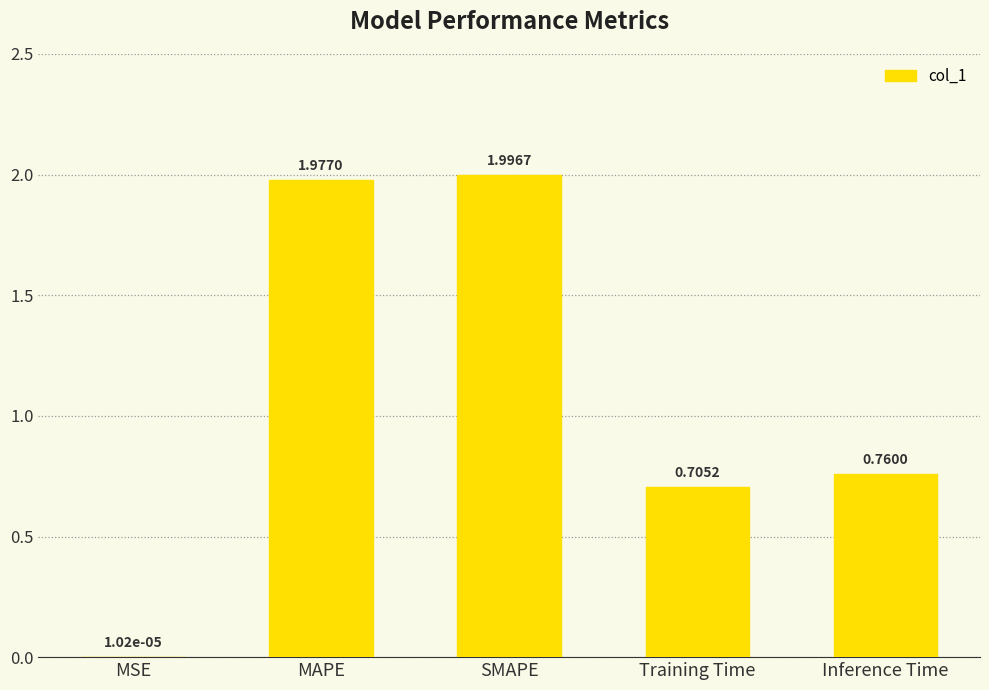

Which has a higher value, MAPE or MSE?

MAPE